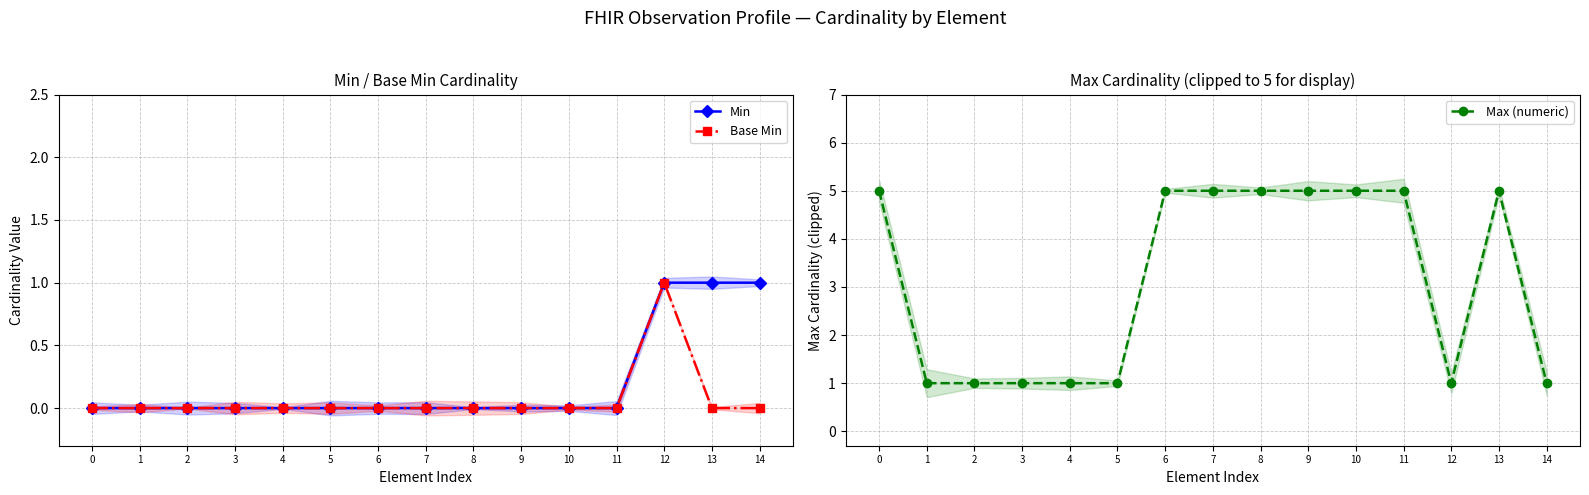

Rank the series at 4 from highest to lowest value.

Max (numeric), Min, Base Min